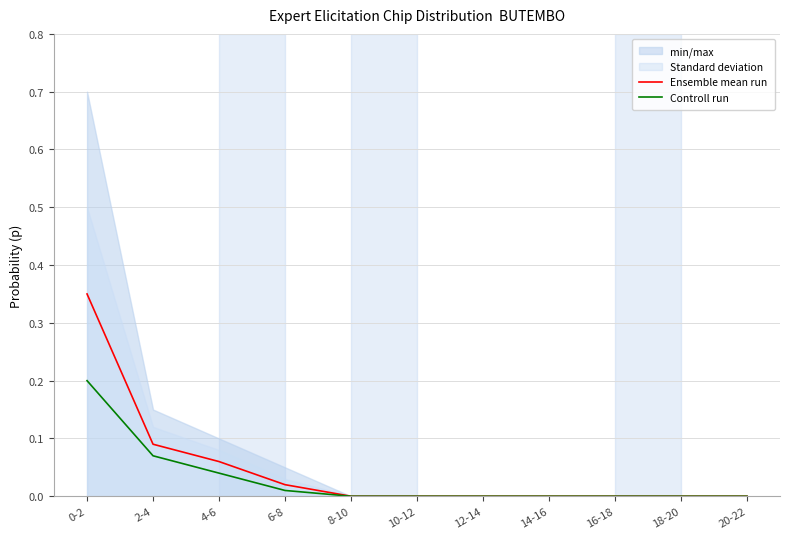

Reading left to right, what are all the values shown in this chart?

Ensemble mean run: 0-2=0.3	2-4=0.1	4-6=0.1	6-8=0.0	8-10=0.0	10-12=0.0	12-14=0.0	14-16=0.0	16-18=0.0	18-20=0.0	20-22=0.0
Controll run: 0-2=0.2	2-4=0.1	4-6=0.0	6-8=0.0	8-10=0.0	10-12=0.0	12-14=0.0	14-16=0.0	16-18=0.0	18-20=0.0	20-22=0.0